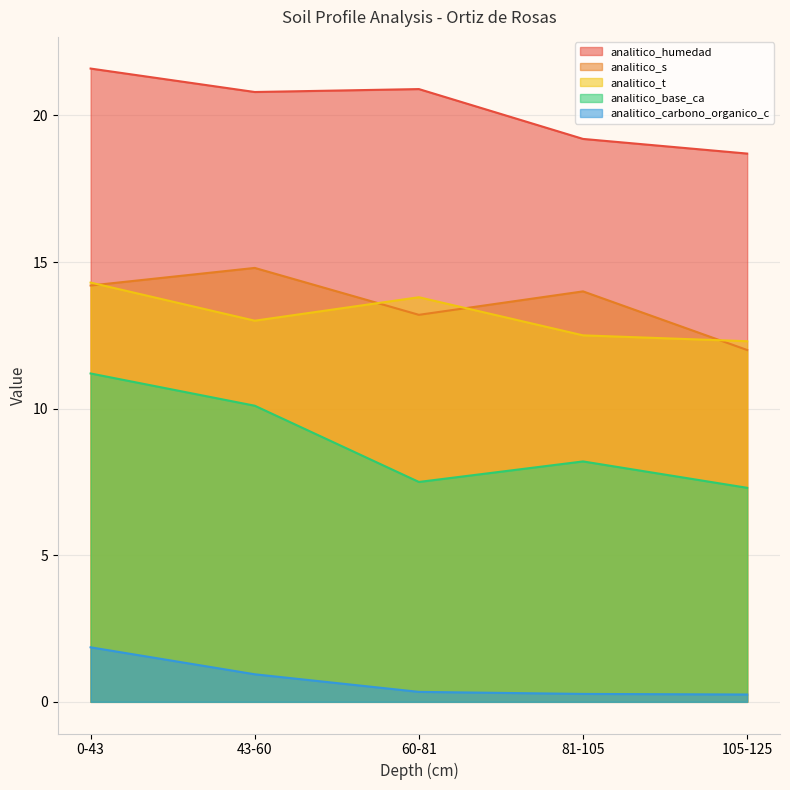

Reading left to right, list all the values displayed in this chart.

analitico_humedad: 21.6	20.8	20.9	19.2	18.7
analitico_s: 14.2	14.8	13.2	14.0	12.0
analitico_t: 14.3	13.0	13.8	12.5	12.3
analitico_base_ca: 11.2	10.1	7.5	8.2	7.3
analitico_carbono_organico_c: 1.9	0.9	0.3	0.3	0.2